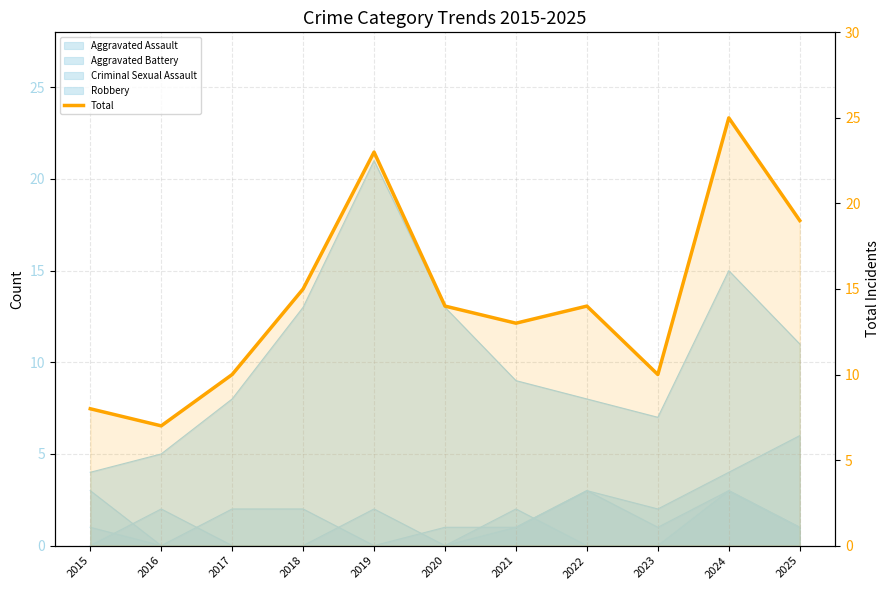

Rank the categories by value from lowest to highest.

2016, 2015, 2017, 2023, 2021, 2020, 2022, 2018, 2025, 2019, 2024